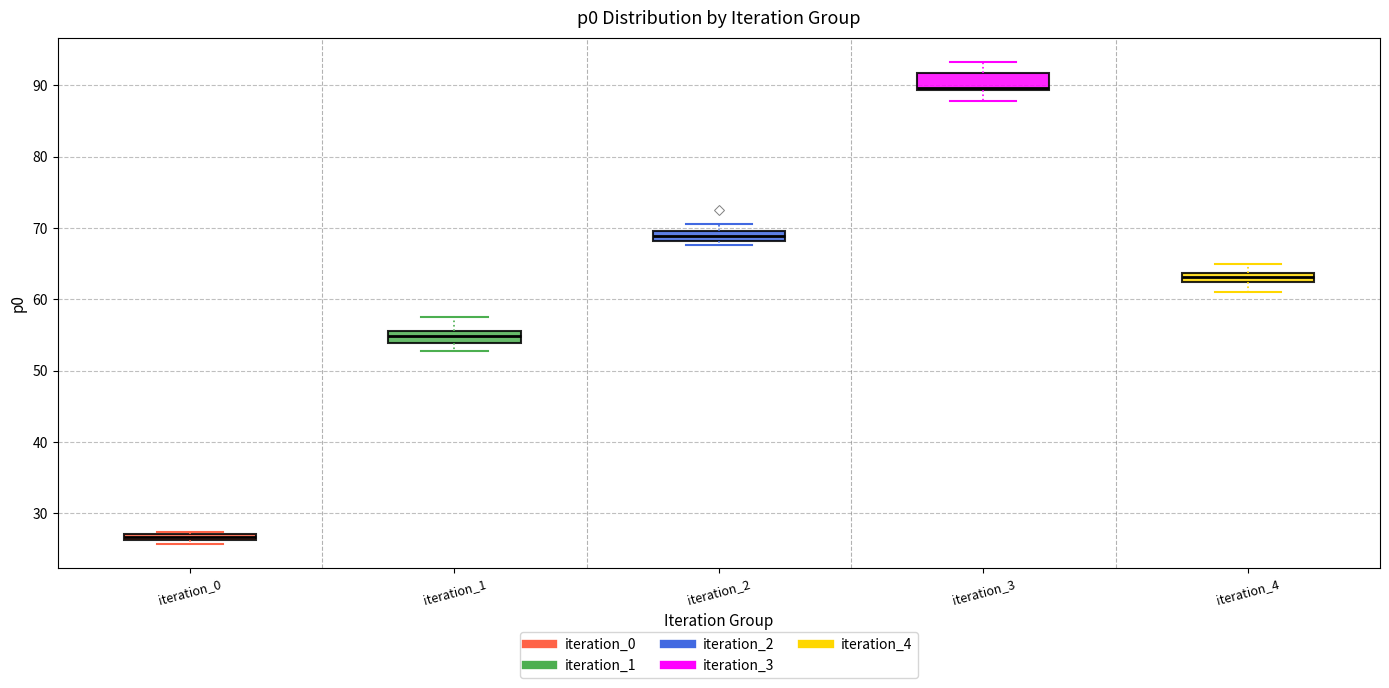

Which box has the highest median line?

iteration_3